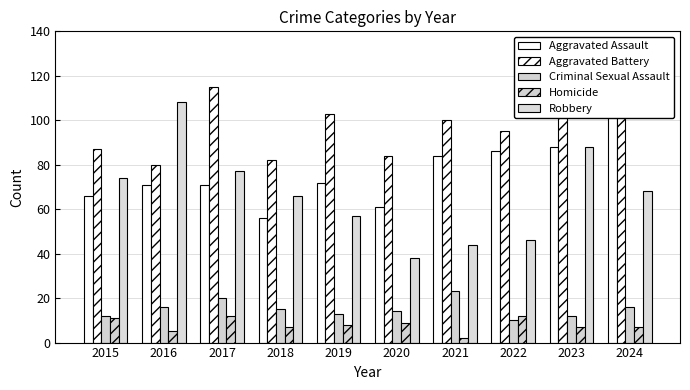

What is the difference between the highest and lowest values at 2020?

75